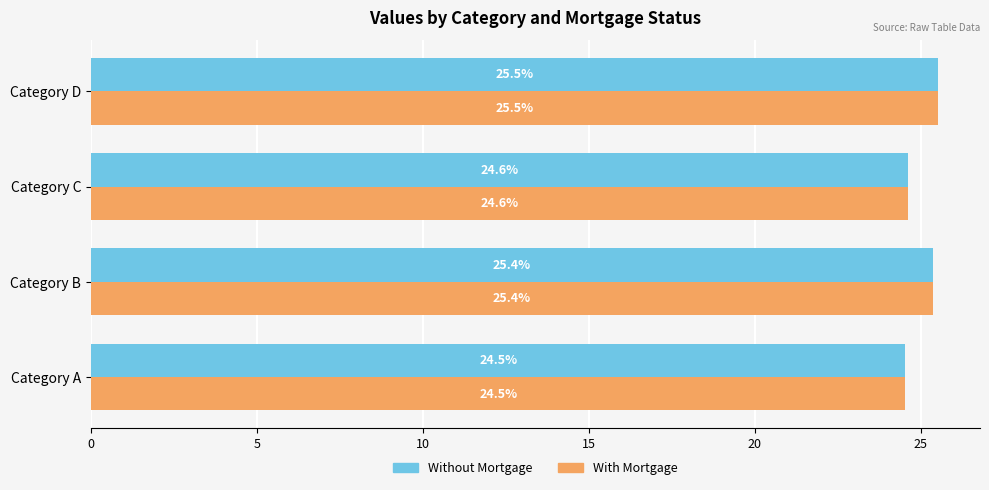

What is the smallest value displayed?

24.5